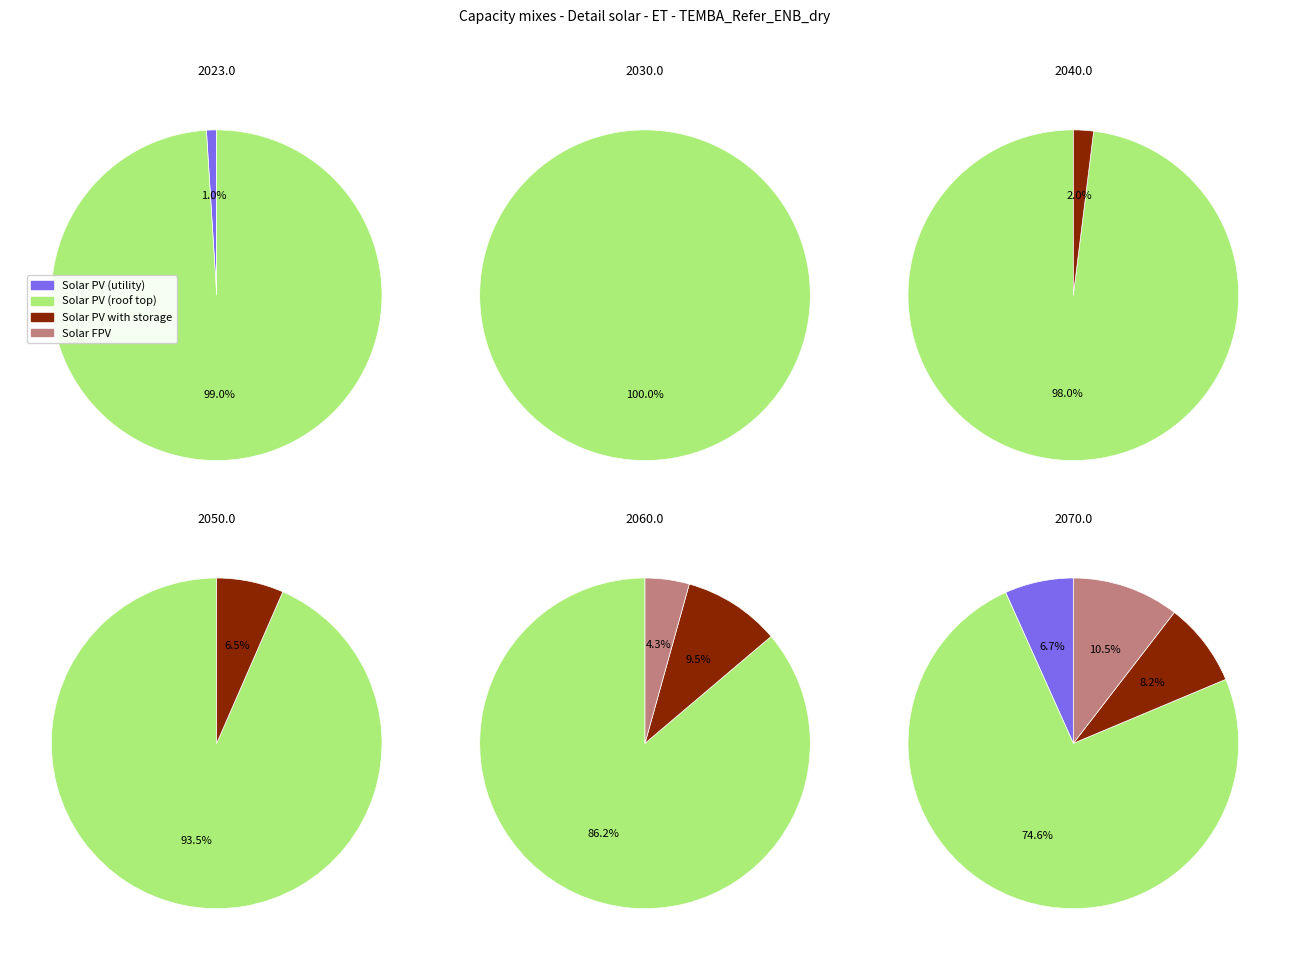

Which has a higher value, 3 or 4?

3